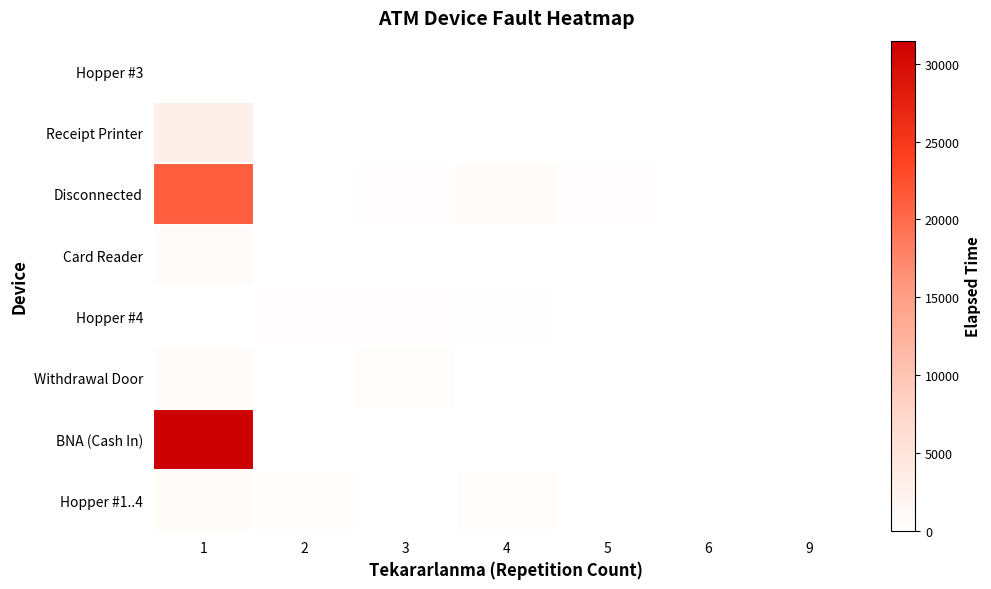

At which category is the sum across all series the highest?

1